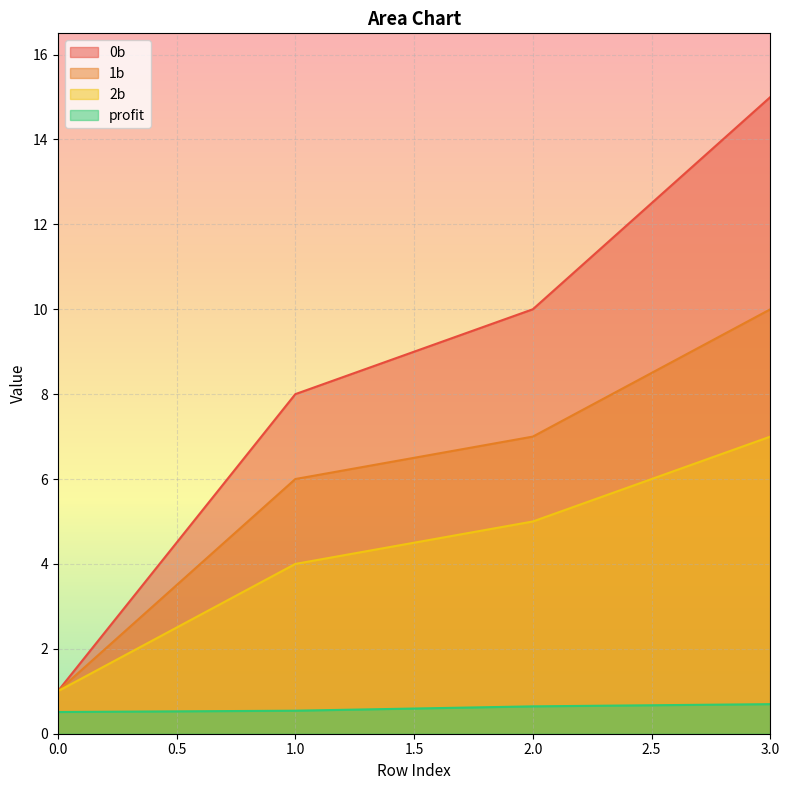

Between 1.0 and 2.0, which series saw the biggest shift?

0b